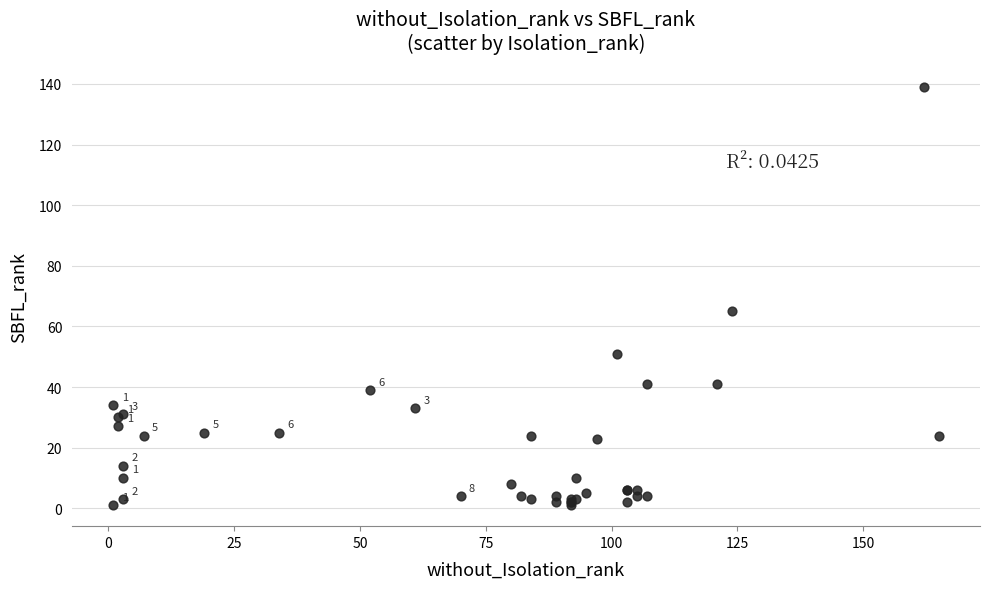

What Y value in the scatter plot is closest to 70?

65